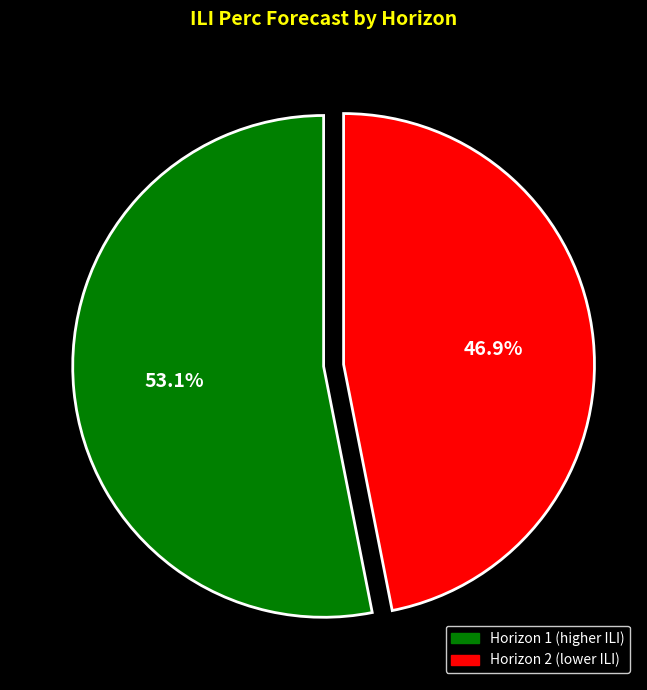

Does any single category account for the majority?

Yes